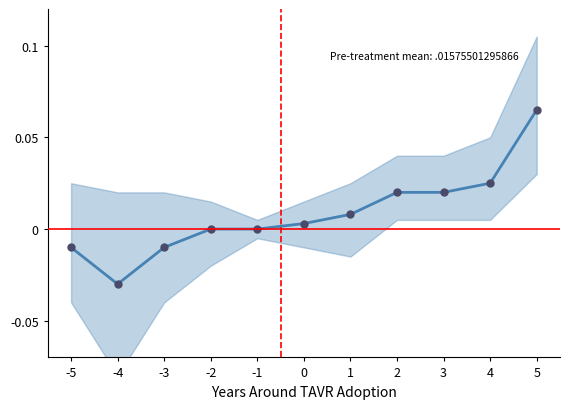

Rank the categories by value from lowest to highest.

-4, -5, -3, -2, -1, 0, 1, 2, 3, 4, 5